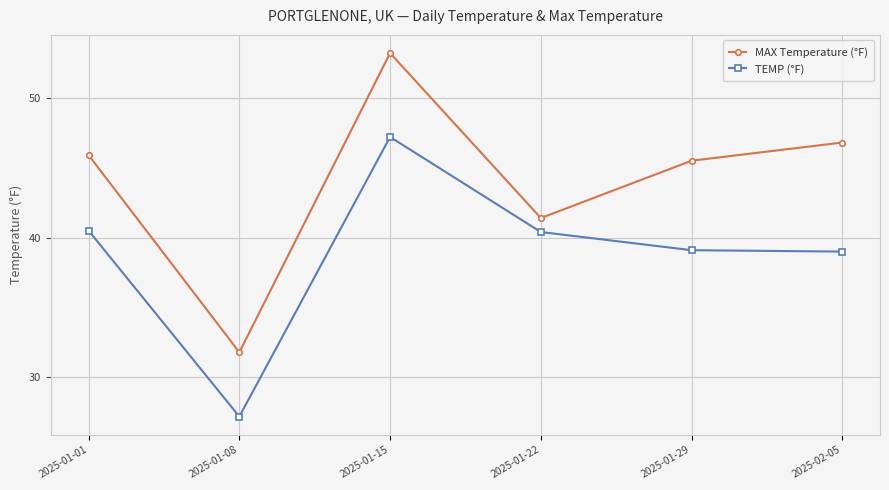

What is the label of the 4th point from the right?

2025-01-15